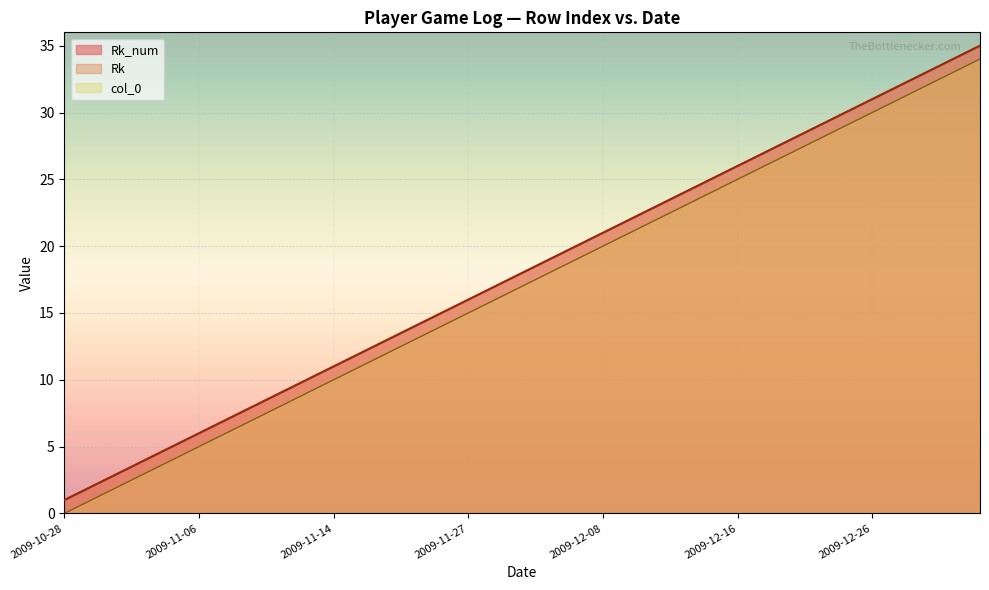

What is the approximate value of col_0 at 2009-12-02?

17